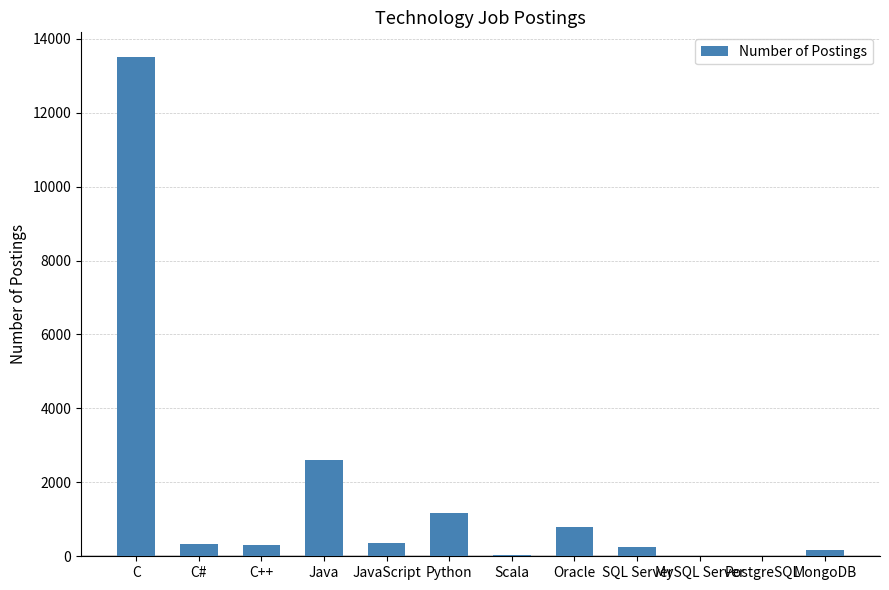

Is it true that the value at Python is 2031?

False